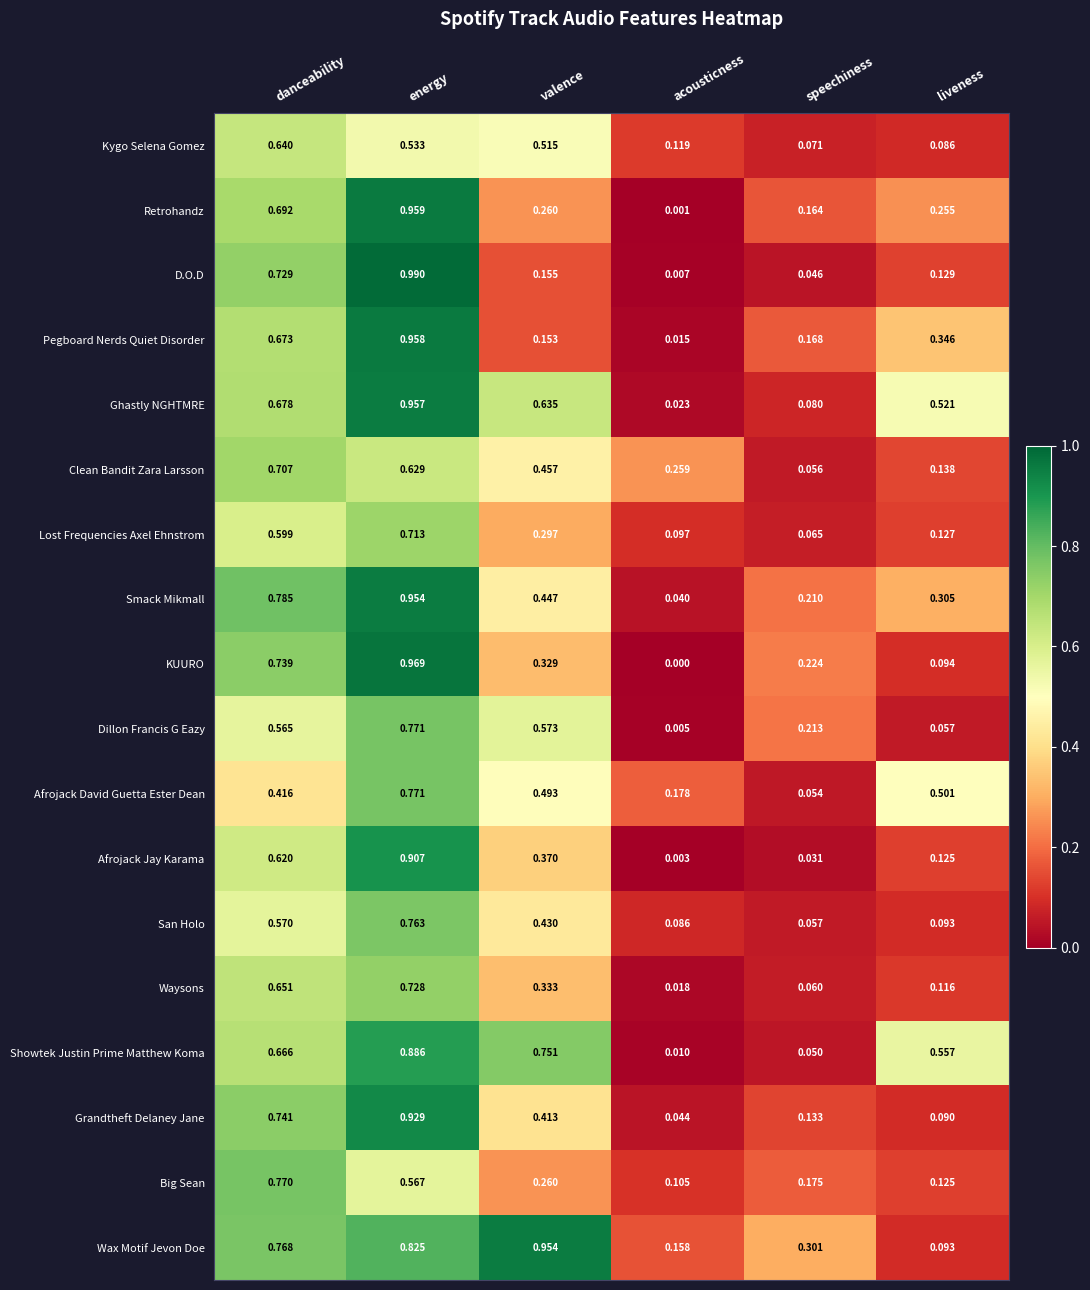

At which label is Smack Mikmall closest to 0?

acousticness